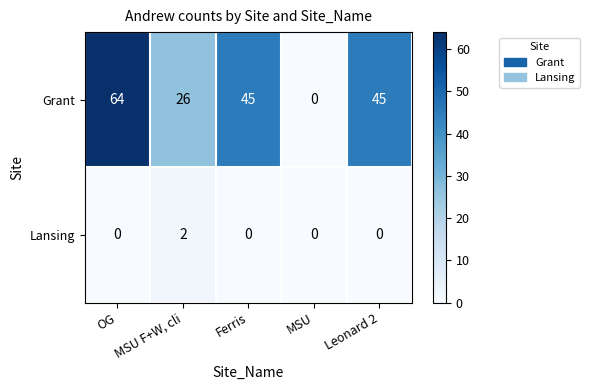

What is the total value across all series at MSU F+W, cli?

28